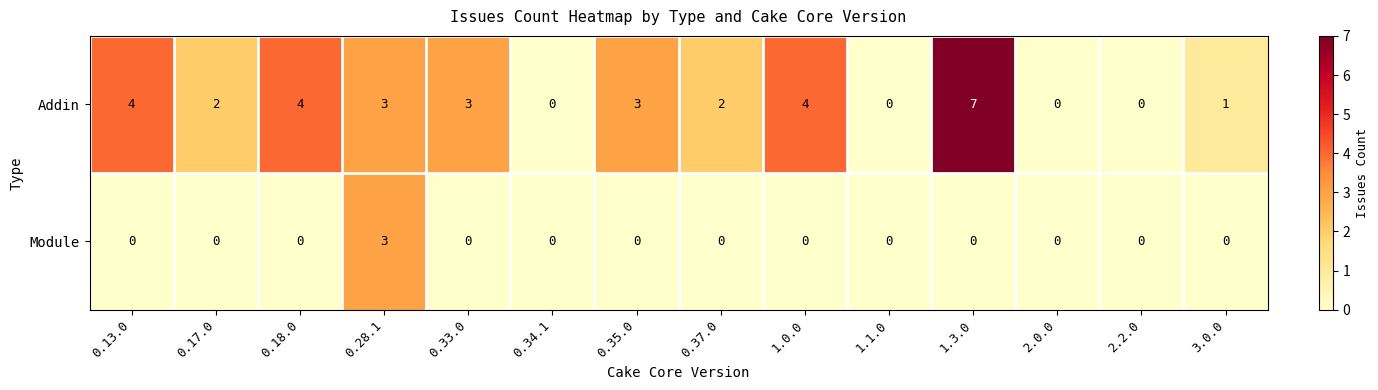

What is the difference between the Addin values at 2.2.0 and 0.18.0?

4